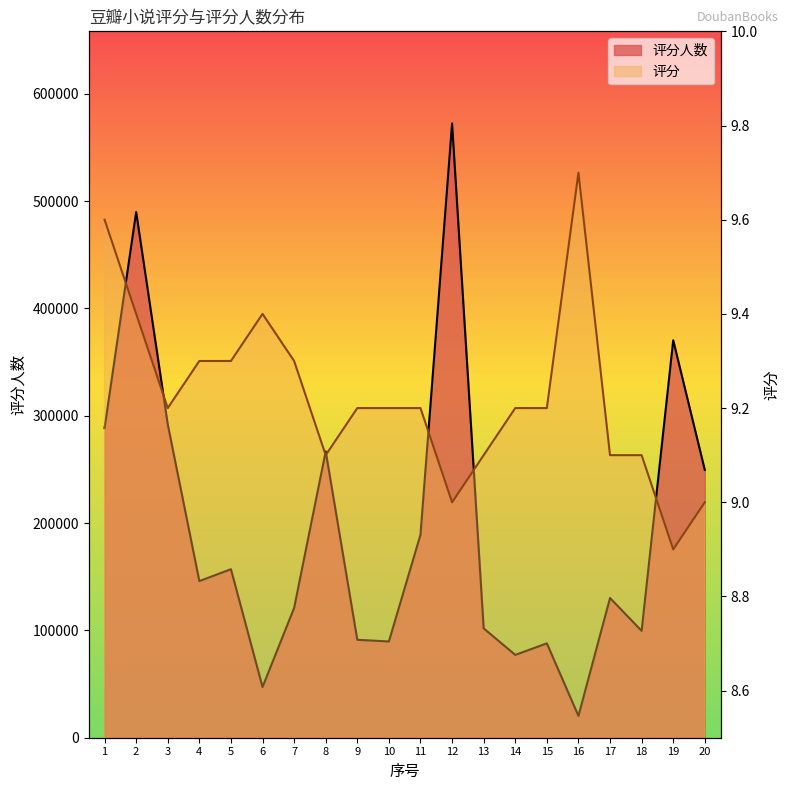

Which series has the largest total across all categories?

评分人数